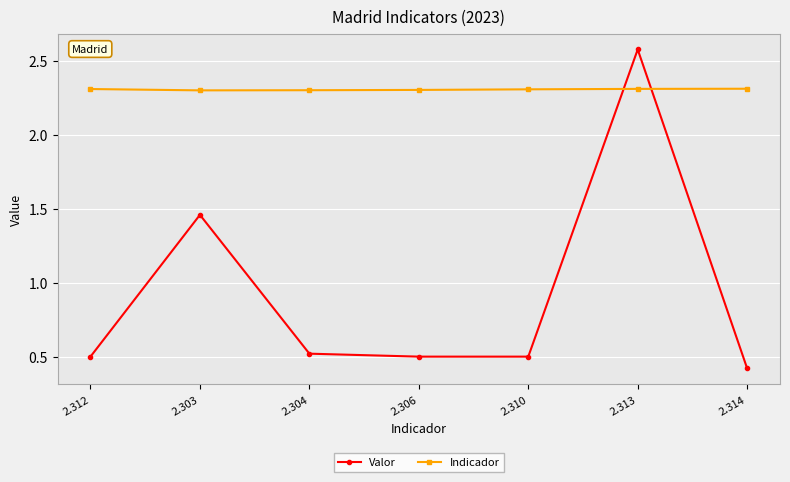

What is the label of the 4th point from the right?

2.306